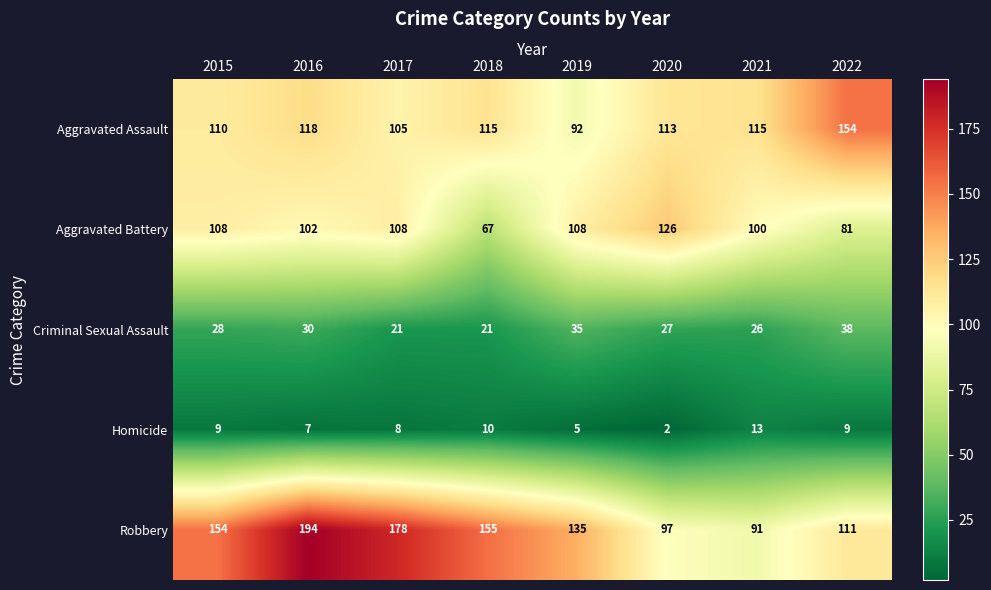

List the series in order of their peak value, highest first.

Robbery, Aggravated Assault, Aggravated Battery, Criminal Sexual Assault, Homicide